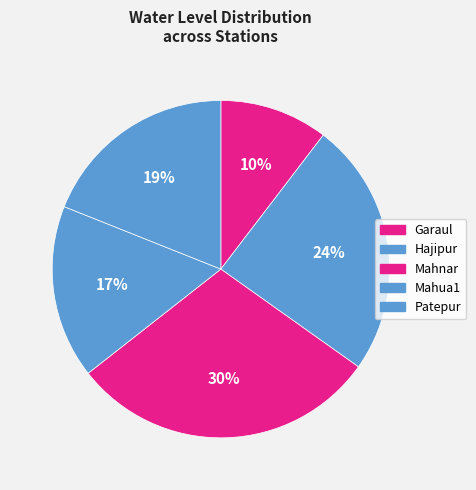

Is it true that Garaul is 1% of the pie?

False